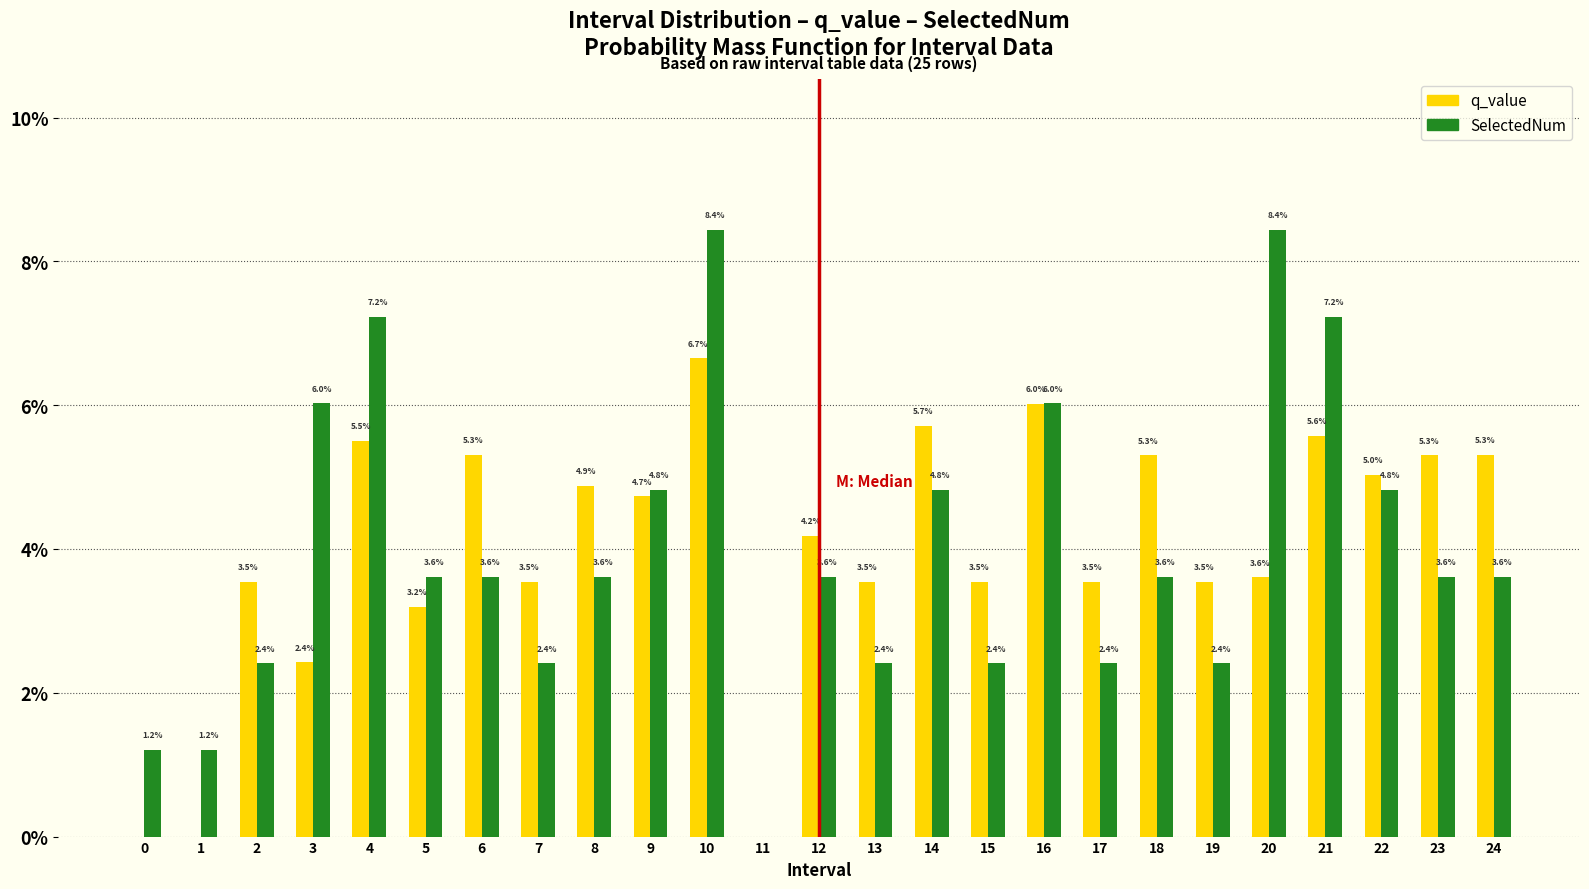

Reading right to left, transcribe all the data shown in this chart.

q_value: 24=5.3	23=5.3	22=5.0	21=5.6	20=3.6	19=3.5	18=5.3	17=3.5	16=6.0	15=3.5	14=5.7	13=3.5	12=4.2	11=0.0	10=6.7	9=4.7	8=4.9	7=3.5	6=5.3	5=3.2	4=5.5	3=2.4	2=3.5	1=0.0	0=0.0
SelectedNum: 24=3.6	23=3.6	22=4.8	21=7.2	20=8.4	19=2.4	18=3.6	17=2.4	16=6.0	15=2.4	14=4.8	13=2.4	12=3.6	11=0.0	10=8.4	9=4.8	8=3.6	7=2.4	6=3.6	5=3.6	4=7.2	3=6.0	2=2.4	1=1.2	0=1.2